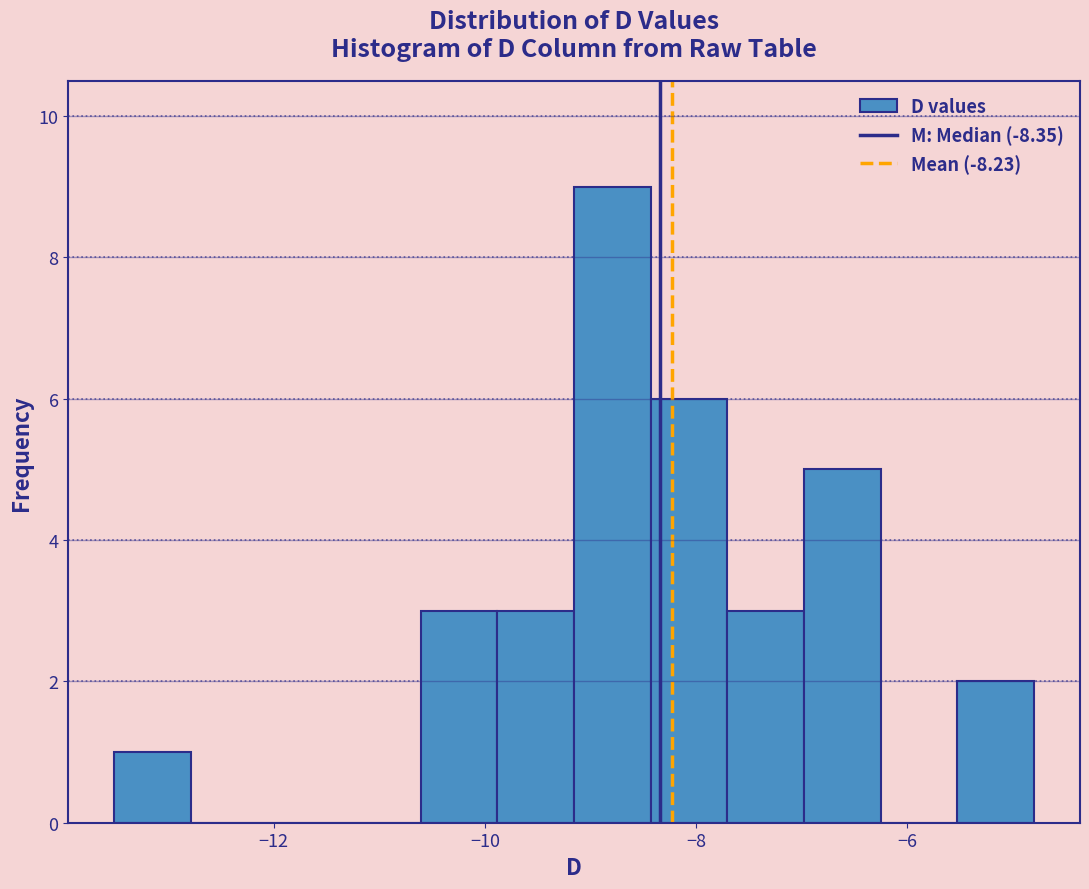

Around what value on the x-axis is the tallest bar? Give the approximate position of its centre, as read against the axis.

-8.8